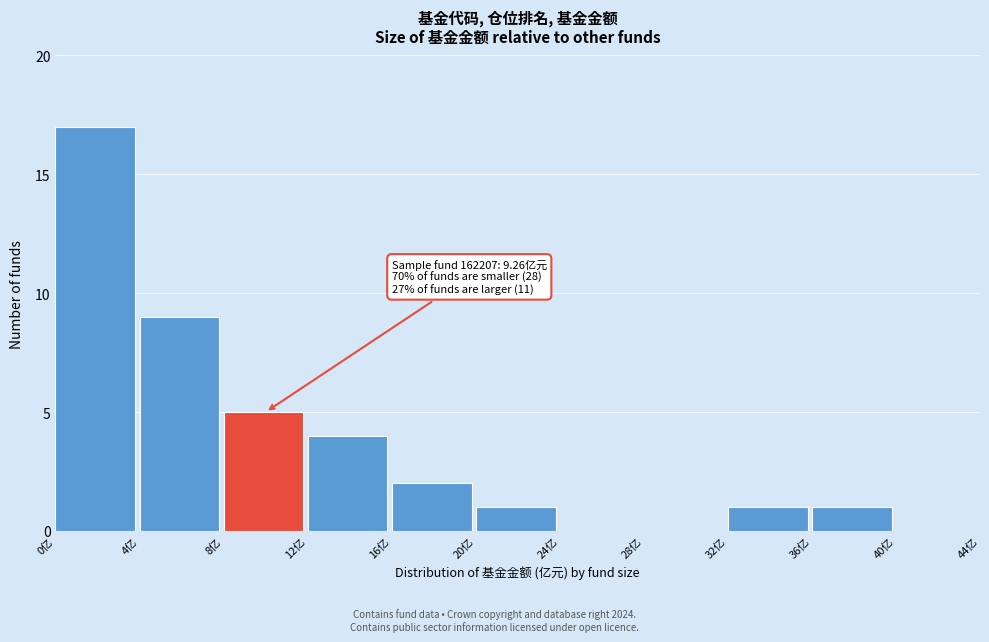

Which range on the x-axis has the tallest bar?

0 to 4